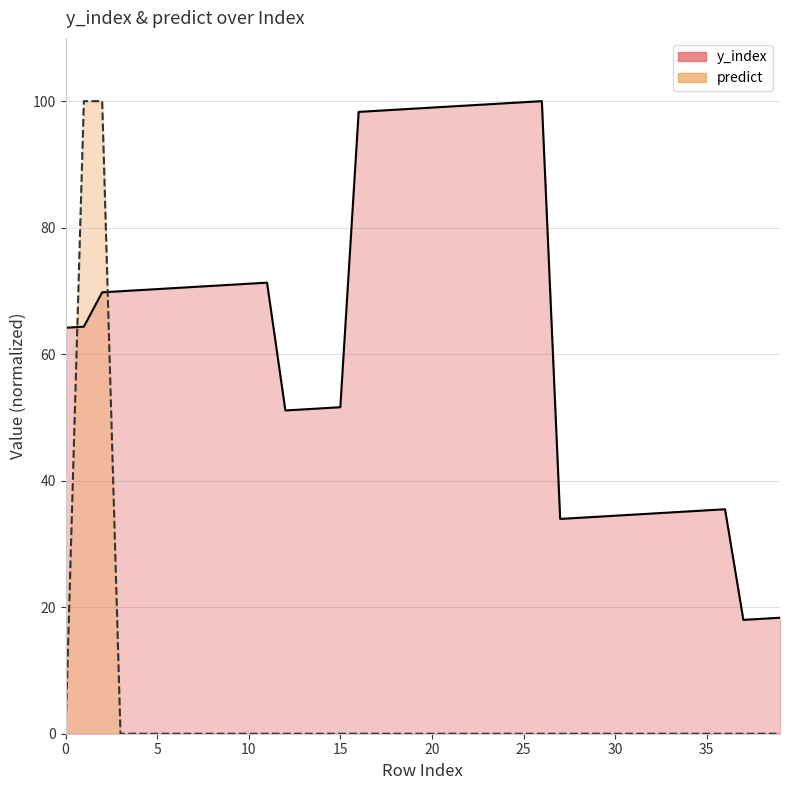

Does the chart display data point markers on the line(s)?

No